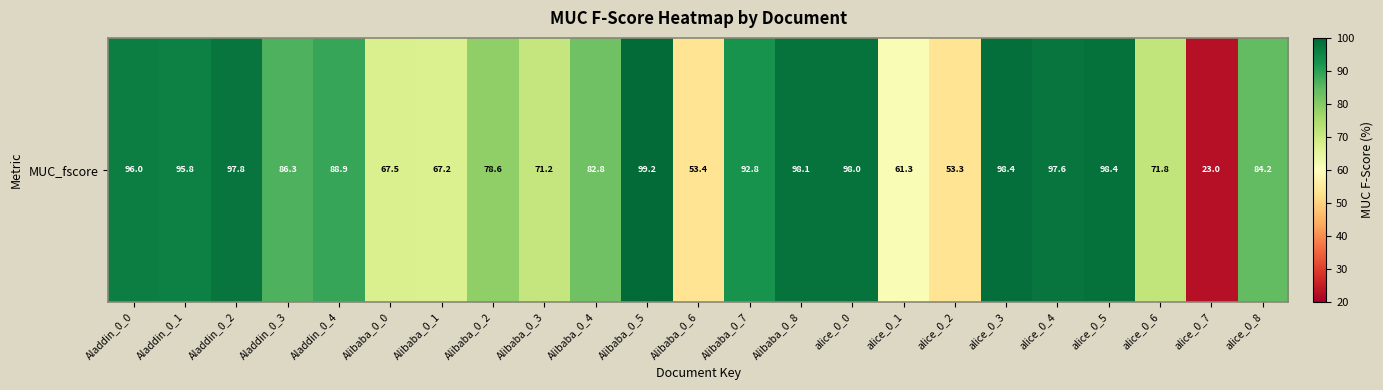

List the labels in order of value, largest first.

Alibaba_0_5, alice_0_3, alice_0_5, Alibaba_0_8, alice_0_0, Aladdin_0_2, alice_0_4, Aladdin_0_0, Aladdin_0_1, Alibaba_0_7, Aladdin_0_4, Aladdin_0_3, alice_0_8, Alibaba_0_4, Alibaba_0_2, alice_0_6, Alibaba_0_3, Alibaba_0_0, Alibaba_0_1, alice_0_1, Alibaba_0_6, alice_0_2, alice_0_7